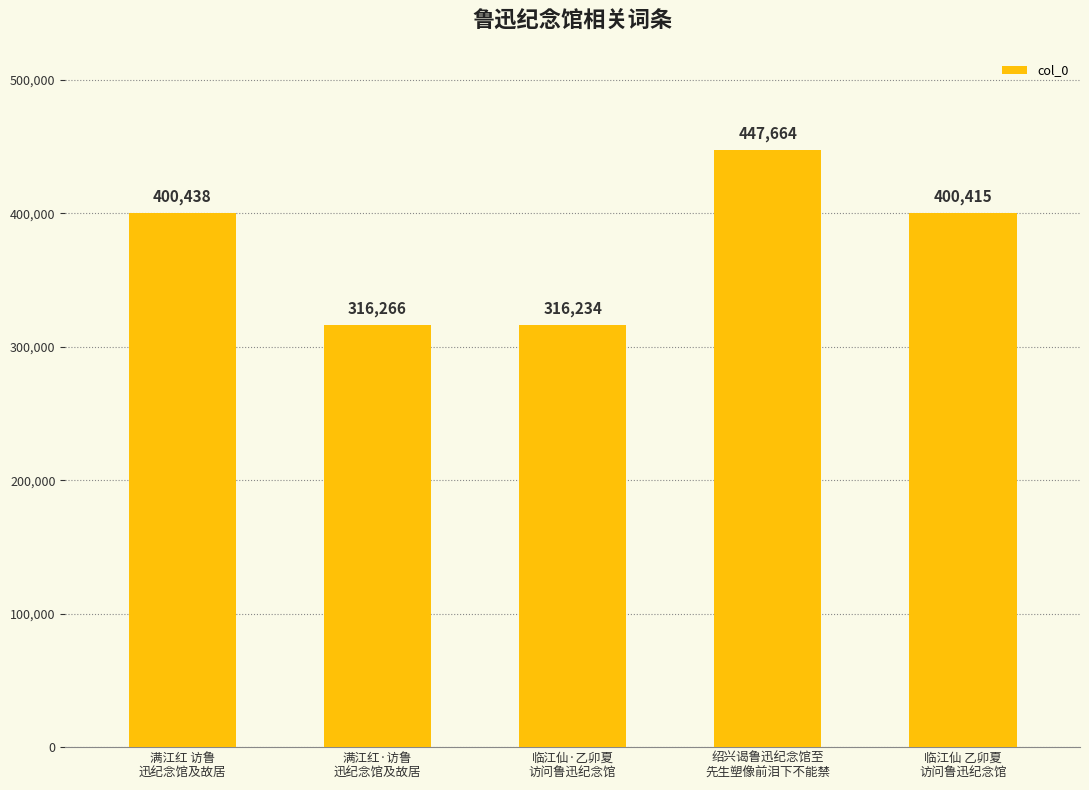

What is the difference between the values at 临江仙·乙卯夏
访问鲁迅纪念馆 and 满江红 访鲁
迅纪念馆及故居?

84204